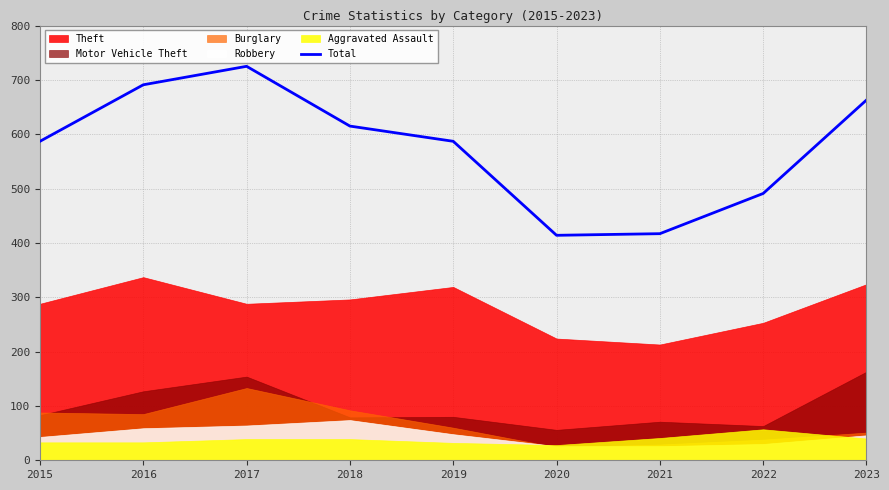

List the labels in order of value, smallest first.

2020, 2021, 2022, 2015, 2019, 2018, 2023, 2016, 2017